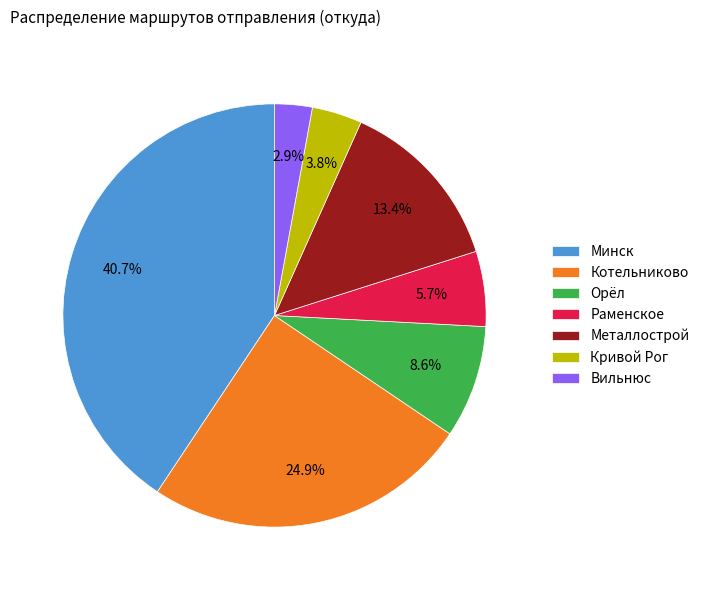

Does Раменское represent more than half of the total?

No